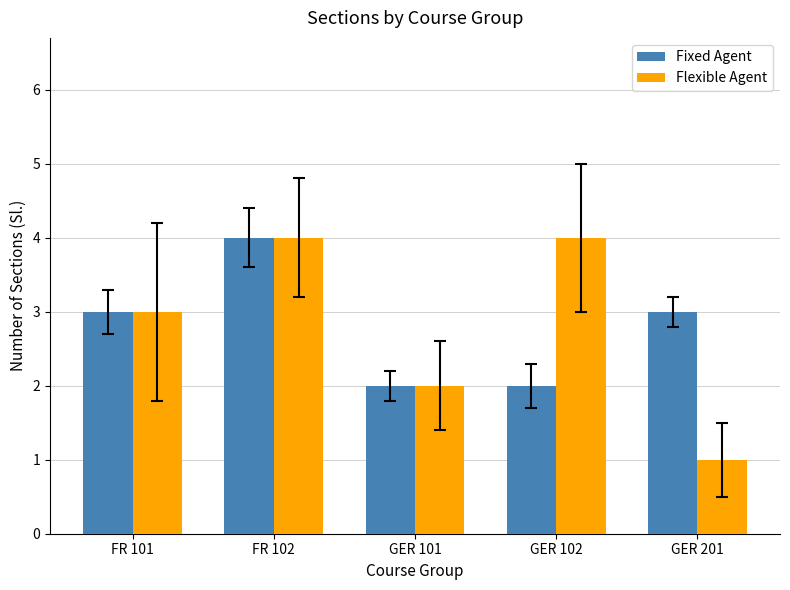

Does the chart contain any negative values?

No